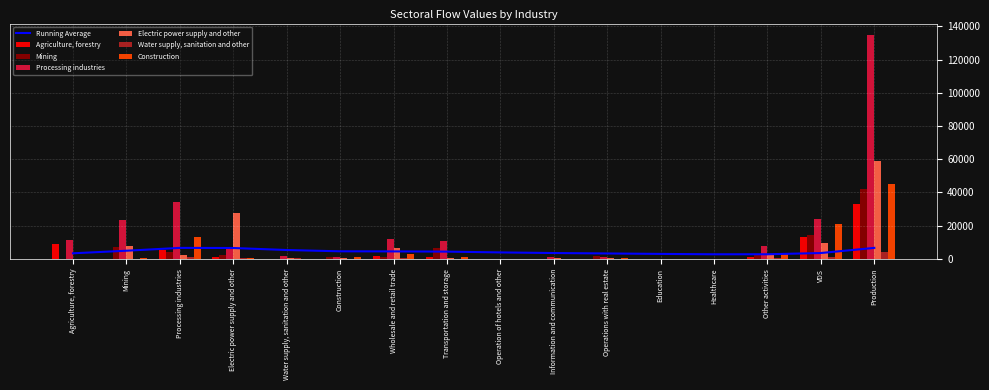

What is the minimum value for Water supply, sanitation and other?

0.3